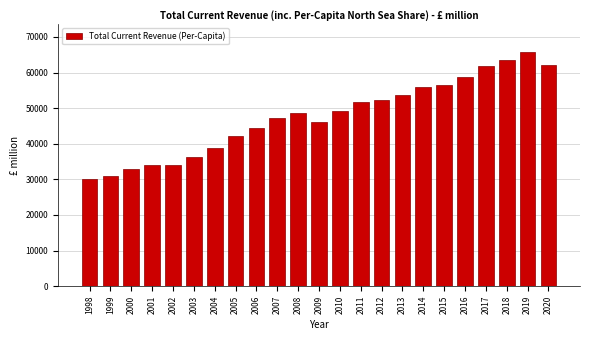

Which category has the highest value across all series?

2019